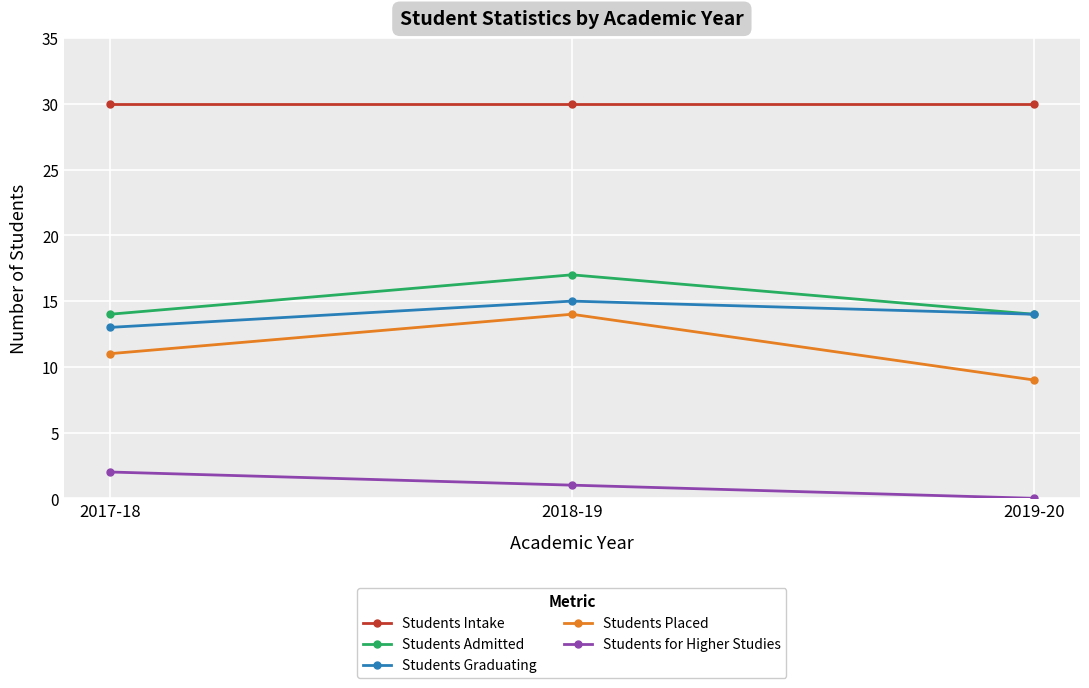

What is the value of the Students Admitted point at the 1st from the left?

14